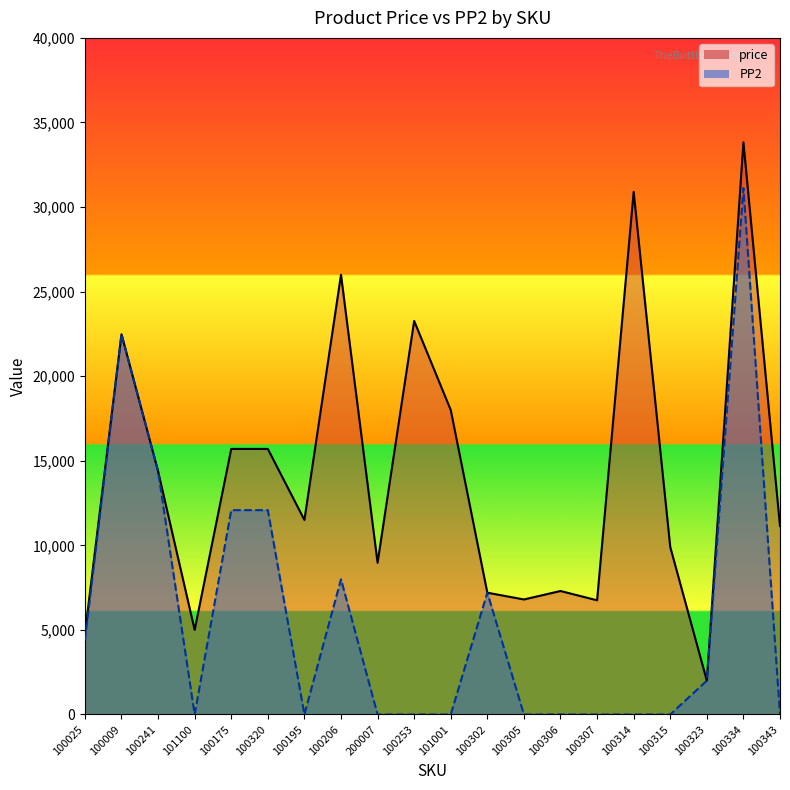

How many values in the price_line series are below 11500?

10